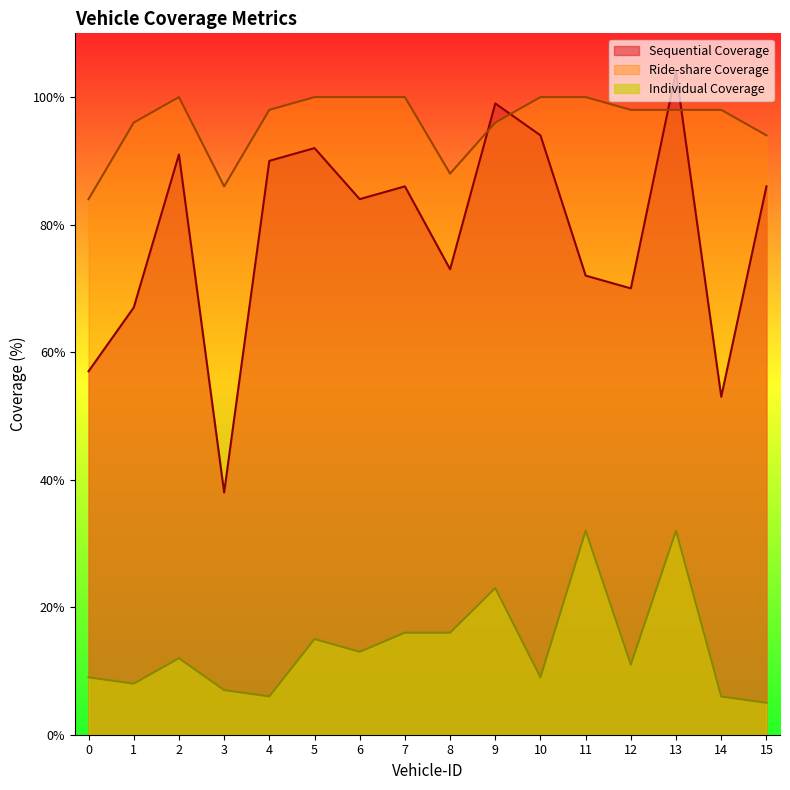

What is the difference between the second highest and minimum values in the Individual Coverage series?

27